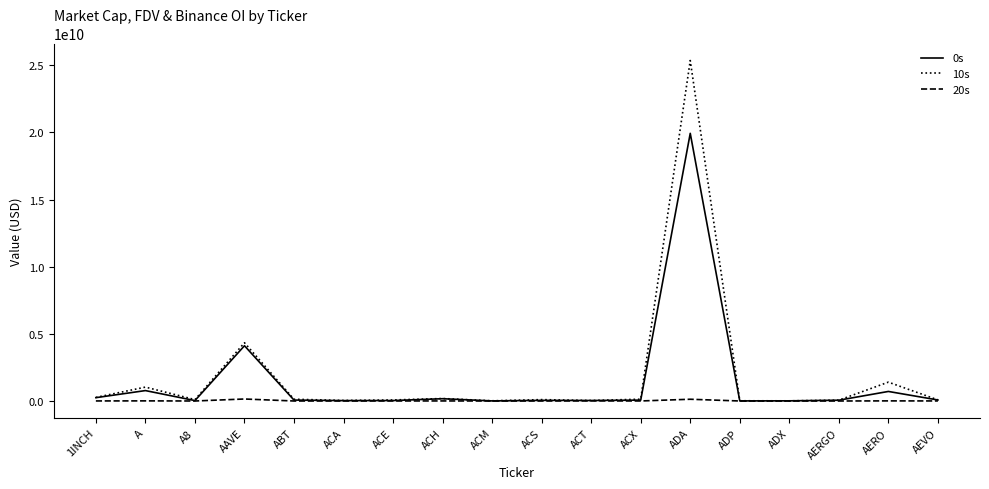

How many series are shown in this chart?

3